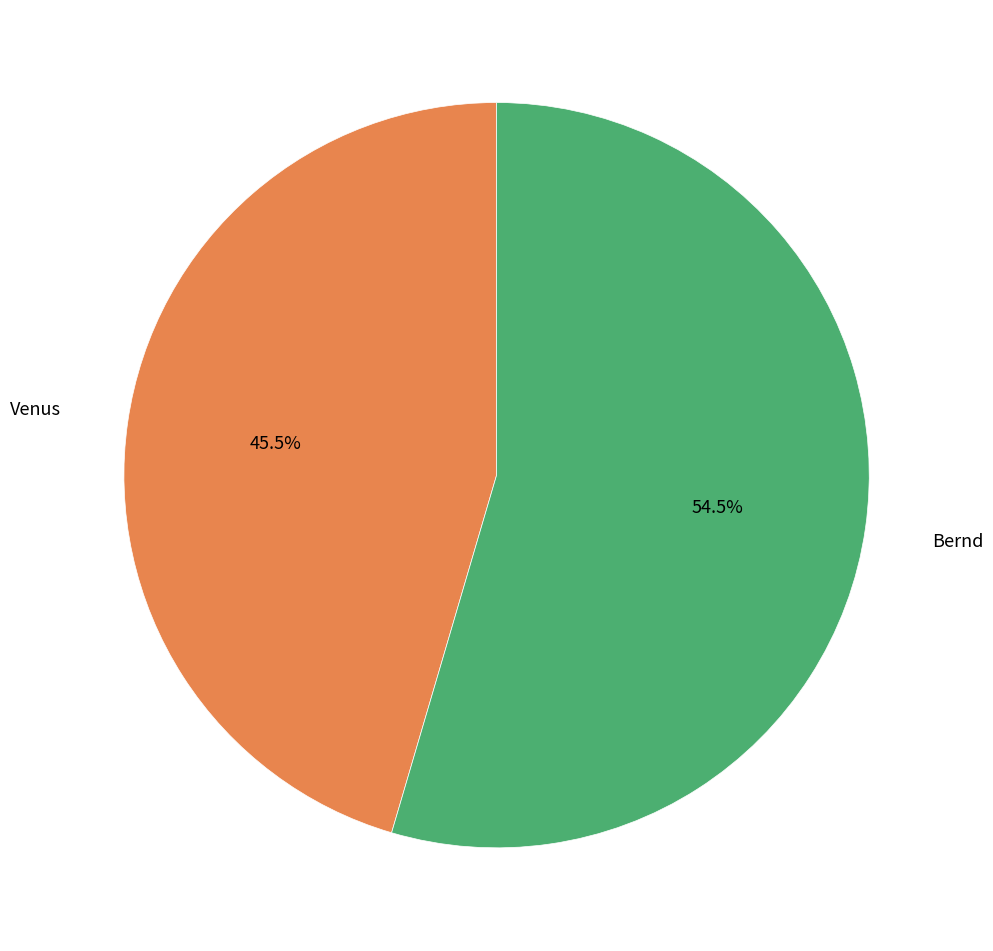

Between Venus and Bernd, which is larger?

Bernd